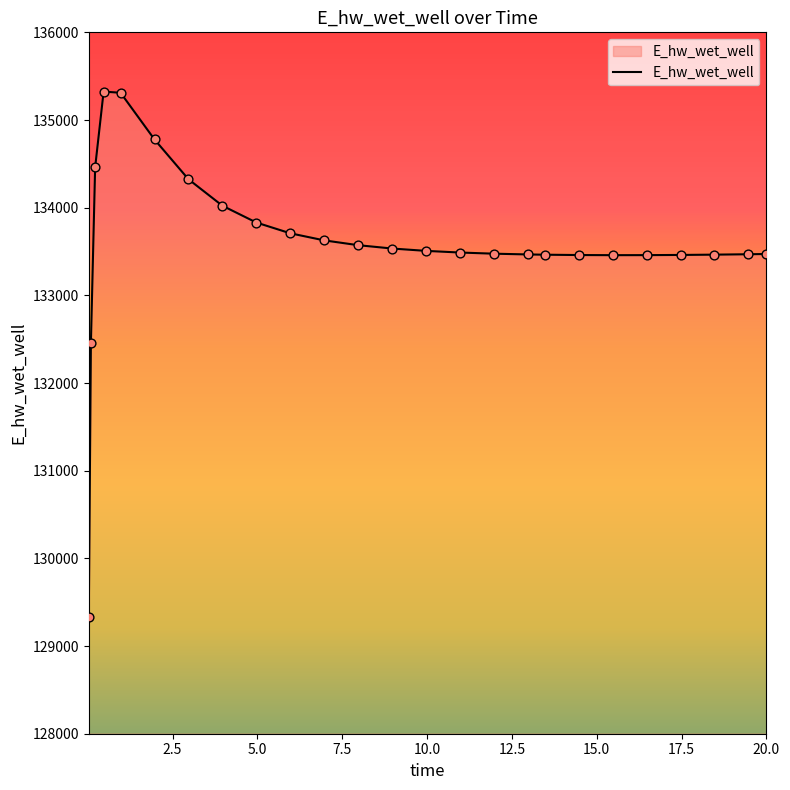

What is the minimum value shown in the chart?

129329.5